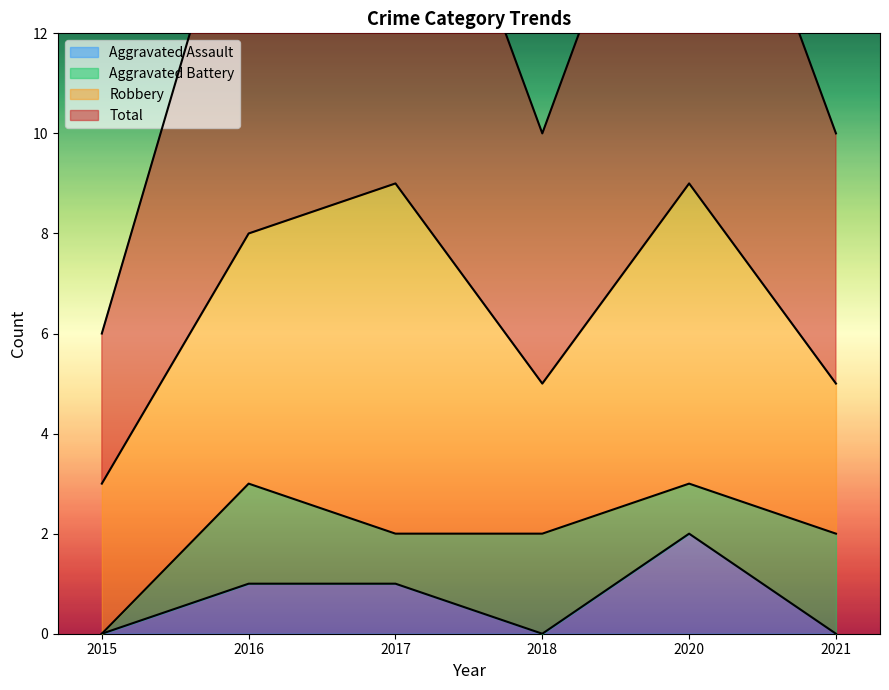

True or false: Aggravated Assault and Total cross at least once.

False